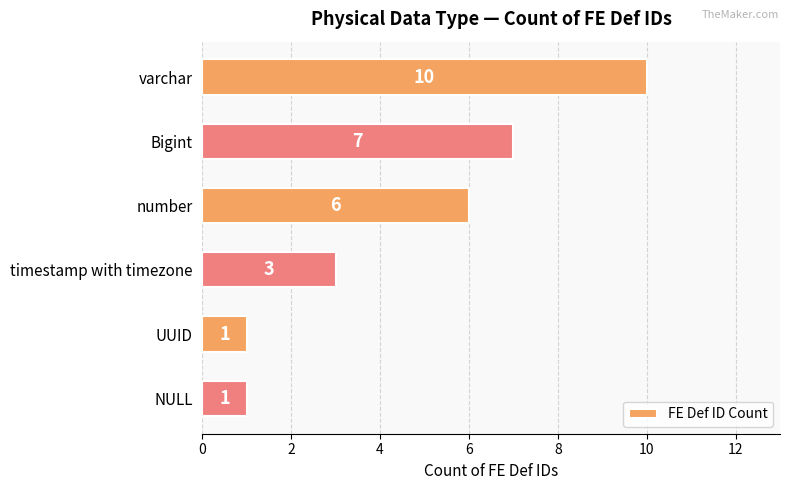

What is the smallest value displayed?

1